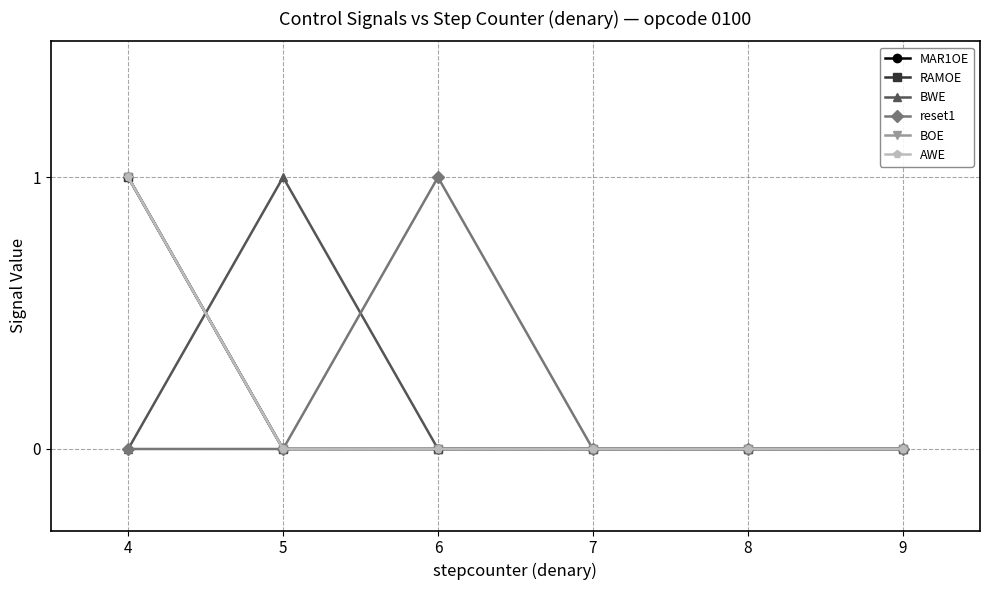

At which category is the sum across all series the highest?

4